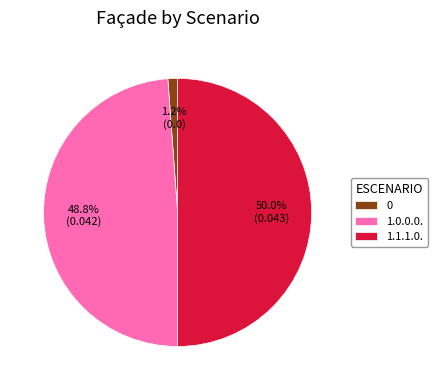

What is the ratio of the value at 1.1.1.0. to the value at 1.0.0.0.?

1.0